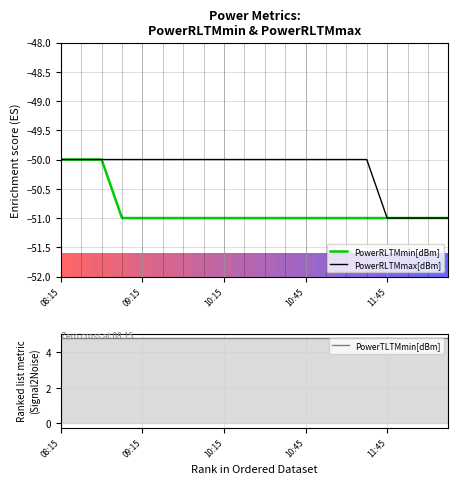

What is the maximum value for PowerRLTMmin[dBm]?

-50